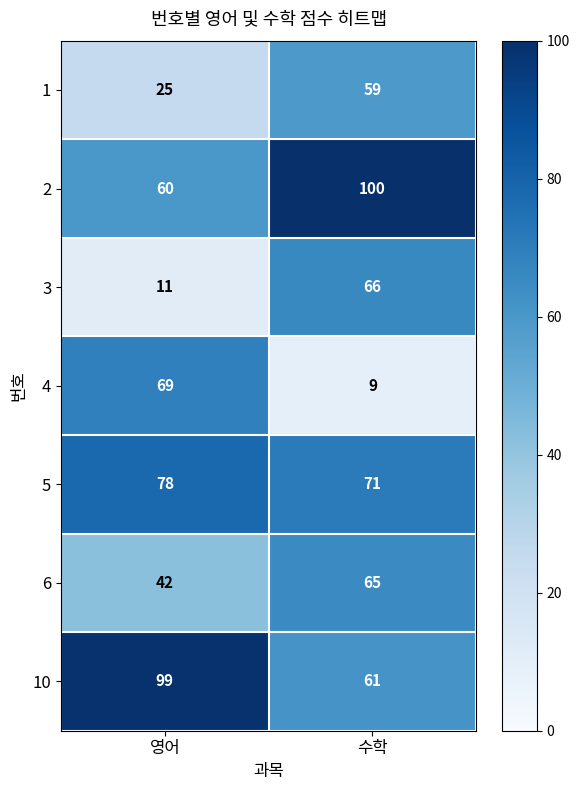

What is the sum of the 6 values at 수학 and 영어?

107